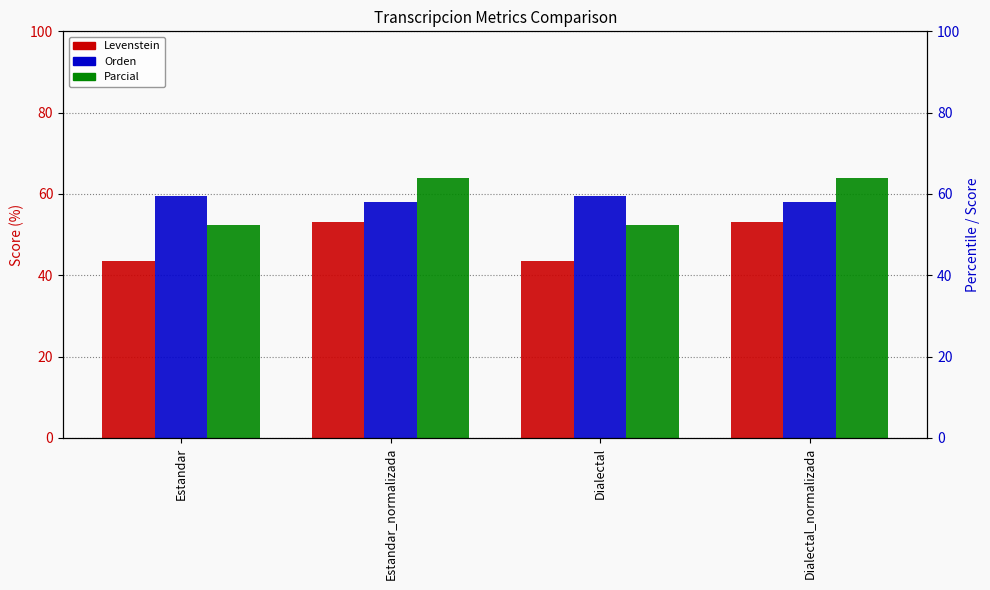

Which has a higher value, Dialectal_normalizada or Estandar_normalizada?

Dialectal_normalizada